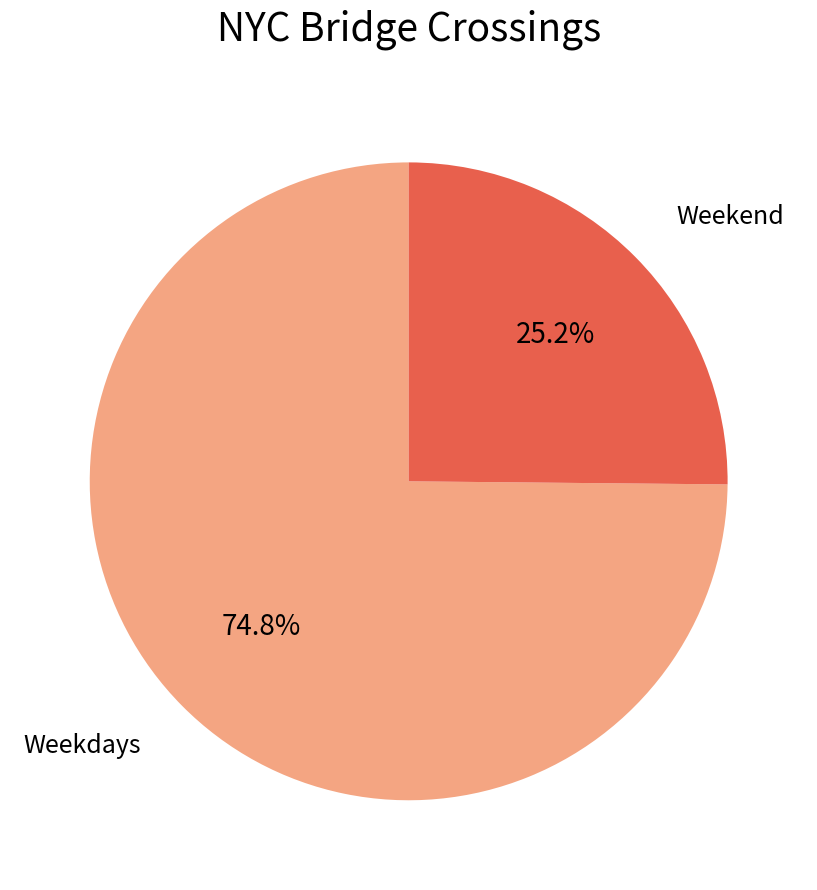

Does any single category account for the majority?

Yes